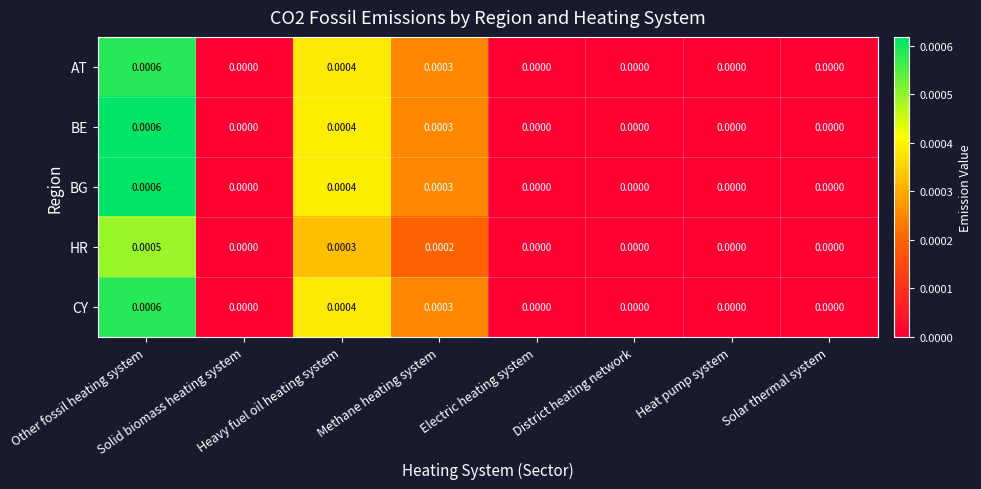

Between Solar thermal system and Electric heating system, which is larger?

Solar thermal system